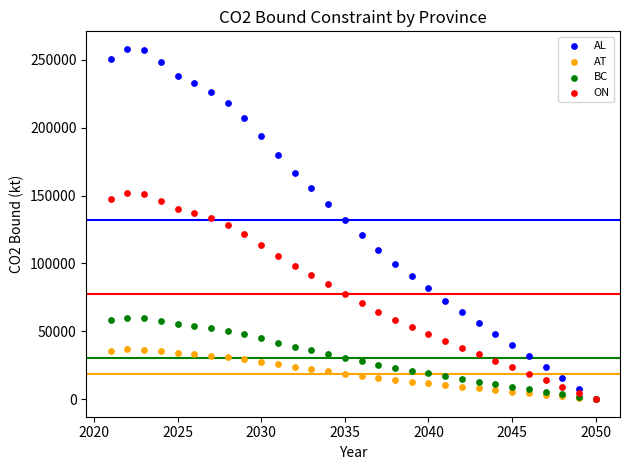

What are all the series names shown in the legend?

AL, AT, BC, ON